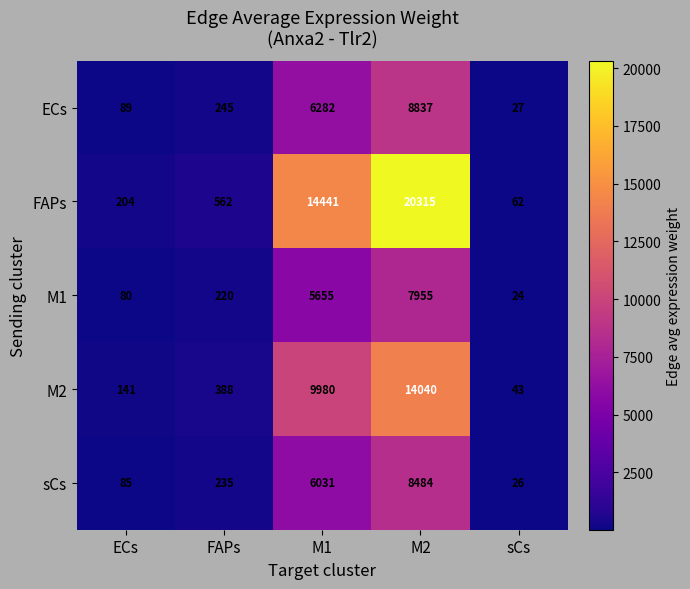

Is it true that M2 equals 43 at sCs?

True